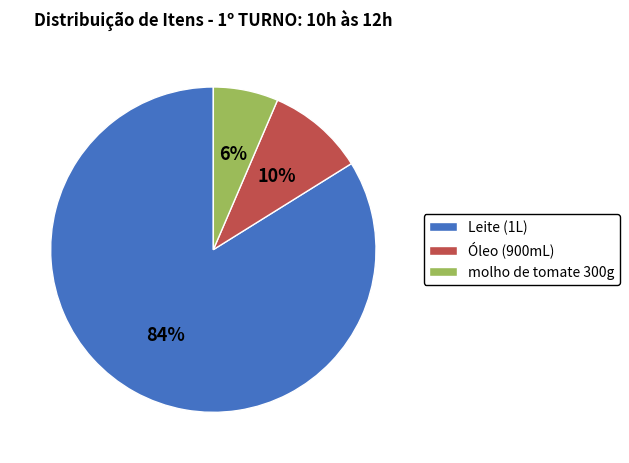

Is it true that Óleo (900mL) is 21% of the pie?

False